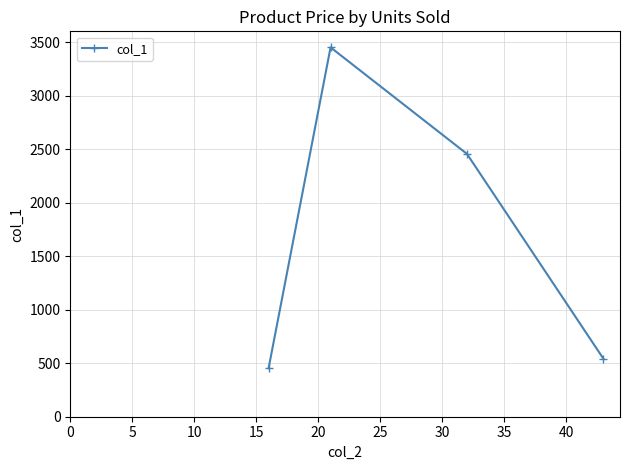

How many lines are shown in the chart?

1